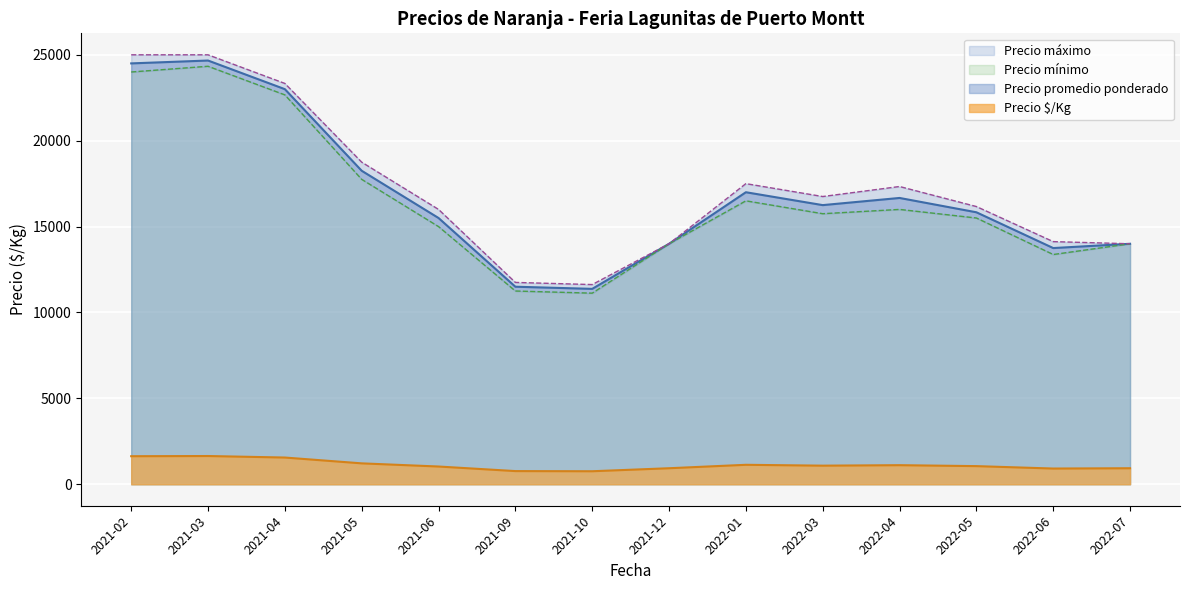

What is the lowest value of the Precio promedio ponderado series?

11375